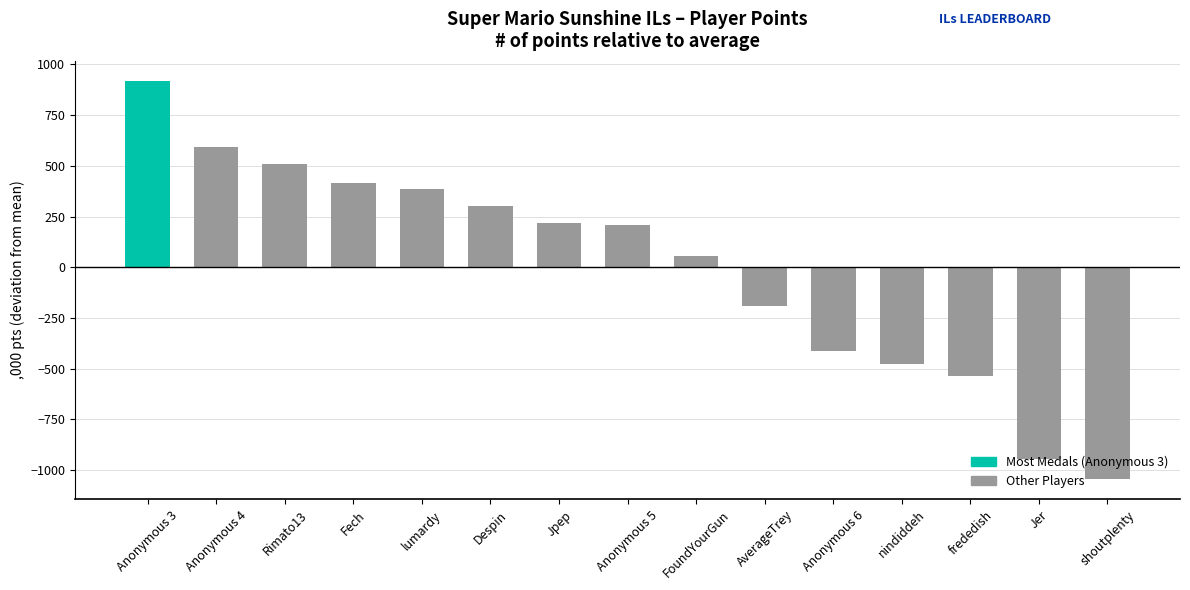

Are the bars horizontal?

No